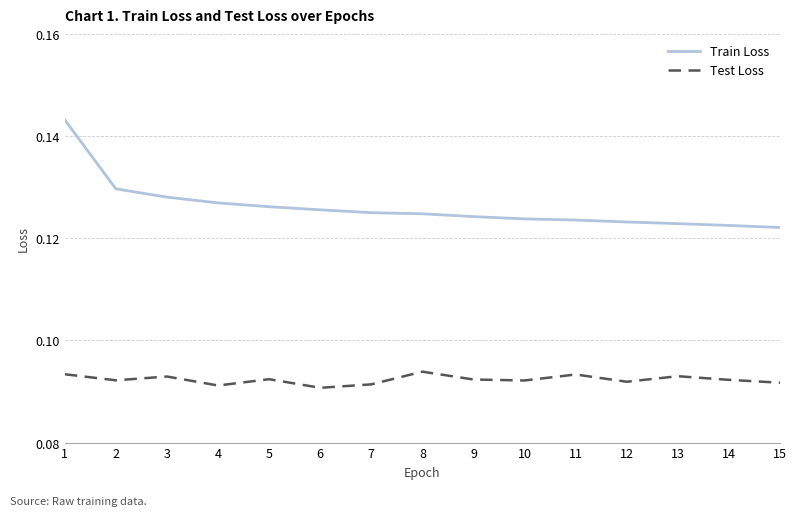

What are all the series names shown in the legend?

Train Loss, Test Loss